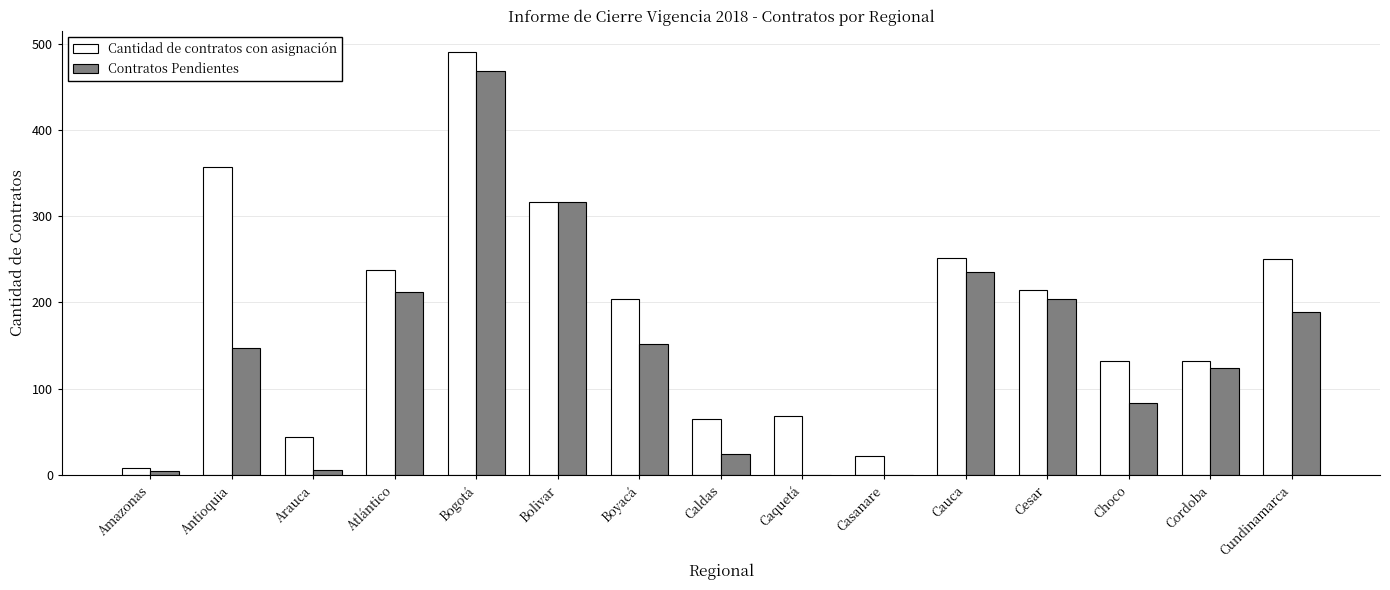

What is the spread (max minus min) of values at Bogotá?

22